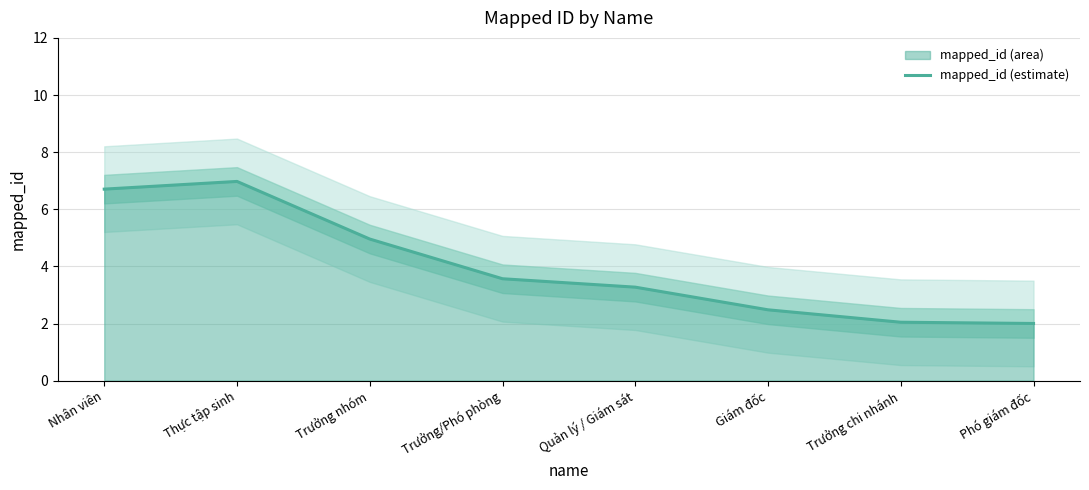

What is the label of the 2nd point from the left?

Thực tập sinh